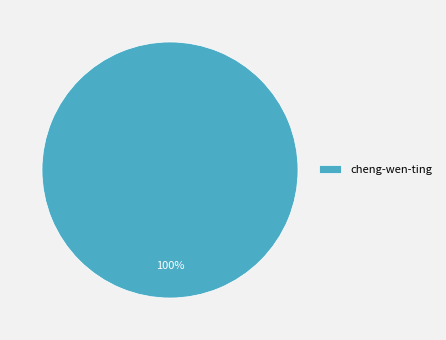

True or false: cheng-wen-ting accounts for 100% of the total.

True